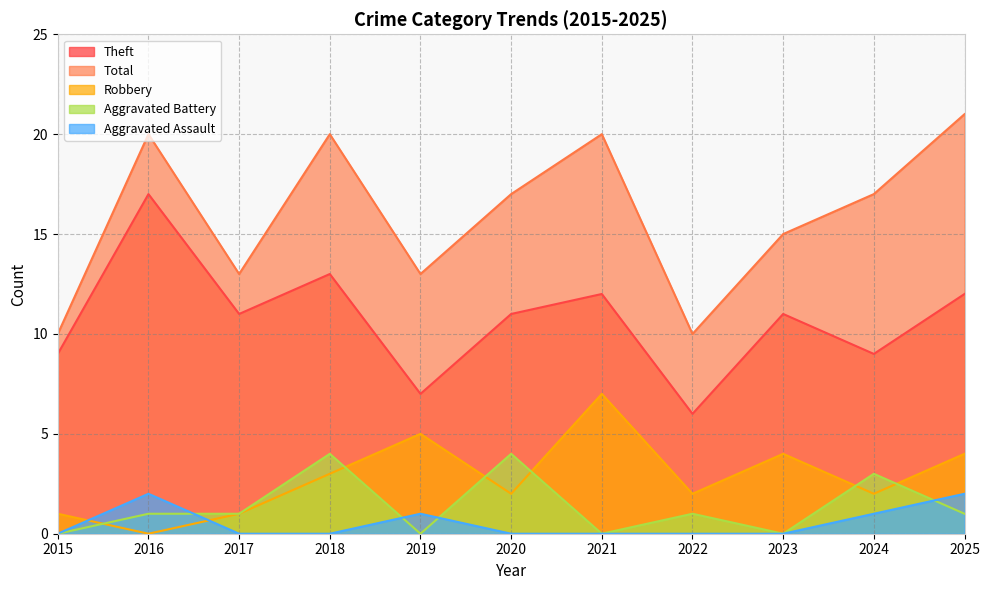

The Aggravated Assault series shows -1 at 2018. True or false?

False